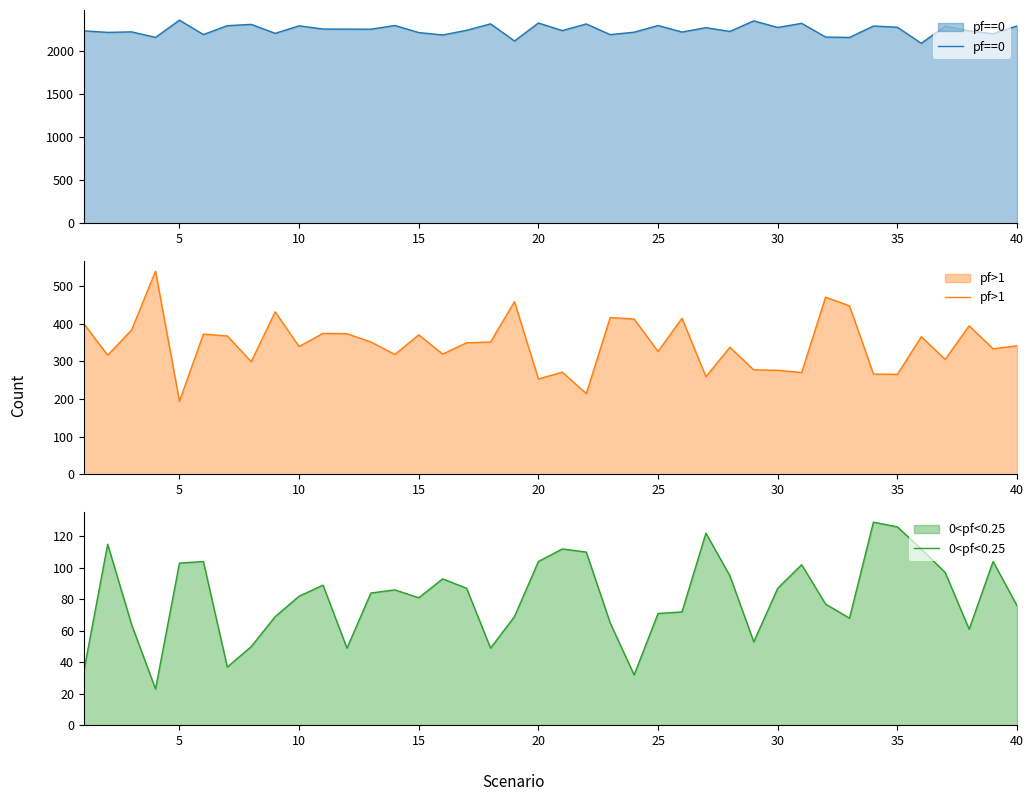

True or false: pf>1 and 0<pf<0.25 intersect in this chart.

False